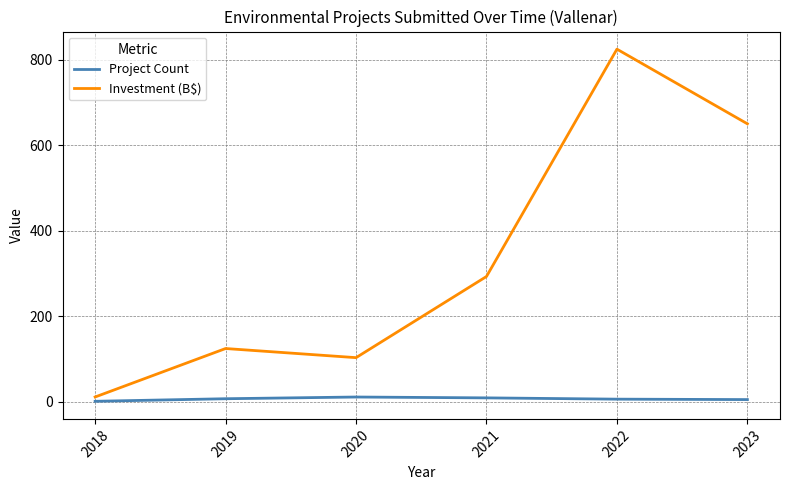

True or false: Investment (B$) and Project Count intersect in this chart.

False